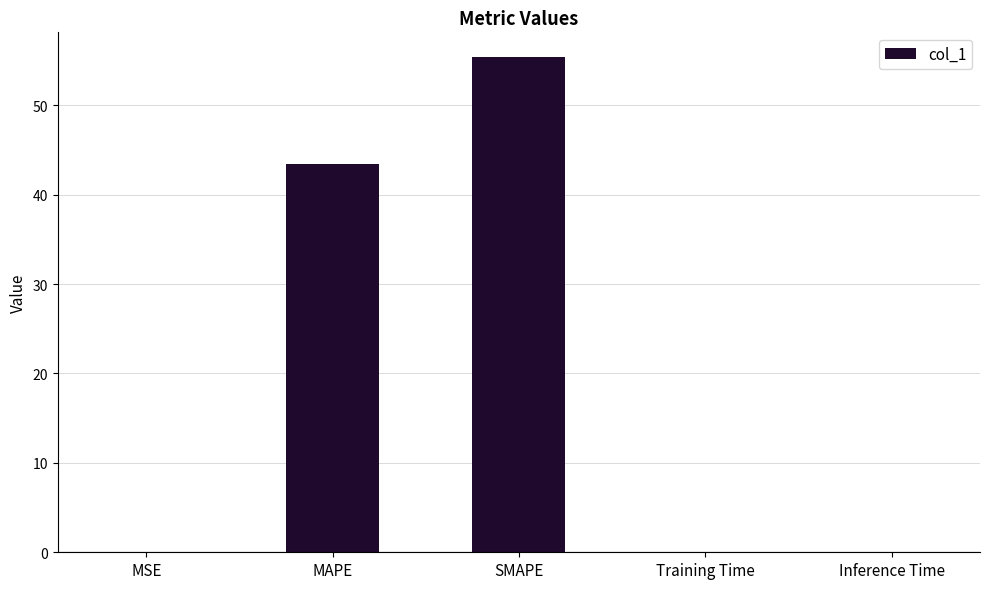

What is the sum of all values?

98.8